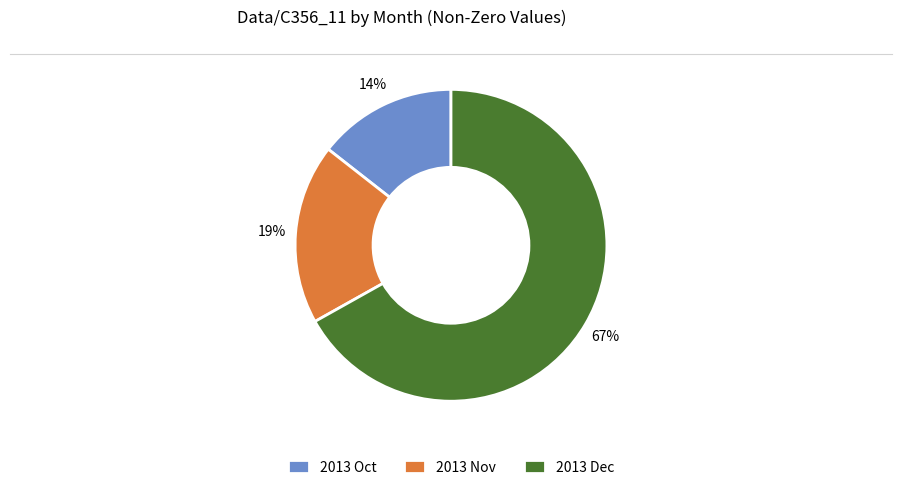

To the nearest percent, what portion does 2013 Oct represent?

14%